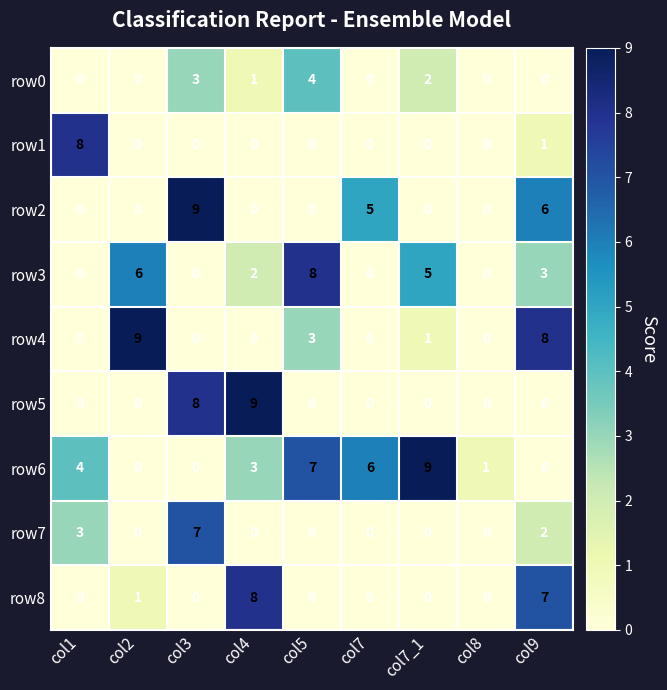

What is the difference between the highest and lowest values at col1?

8